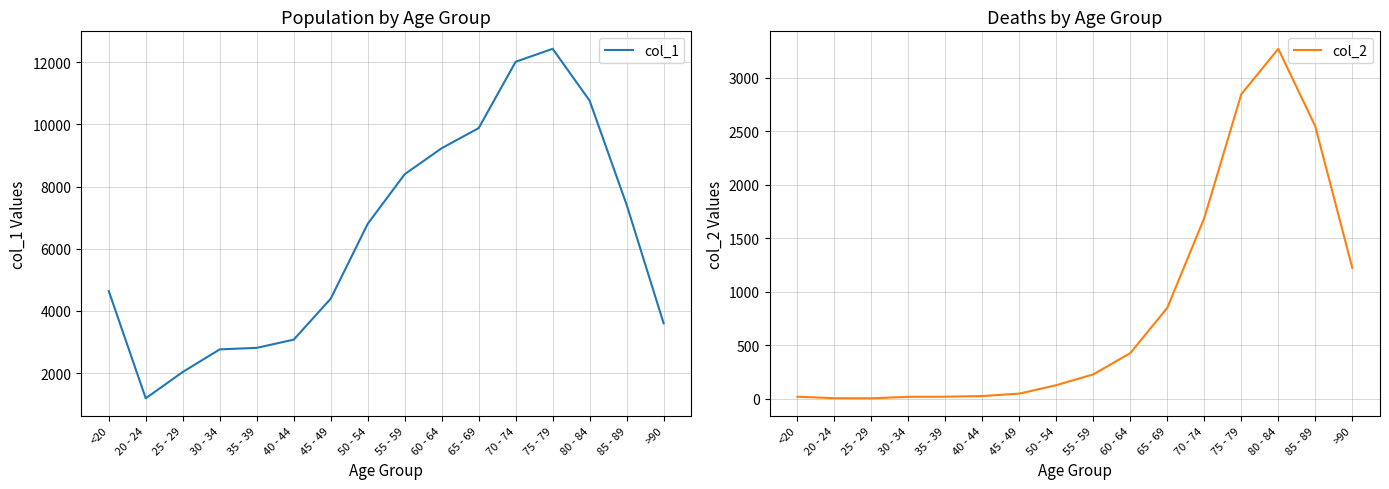

Count the number of data series in this chart.

2